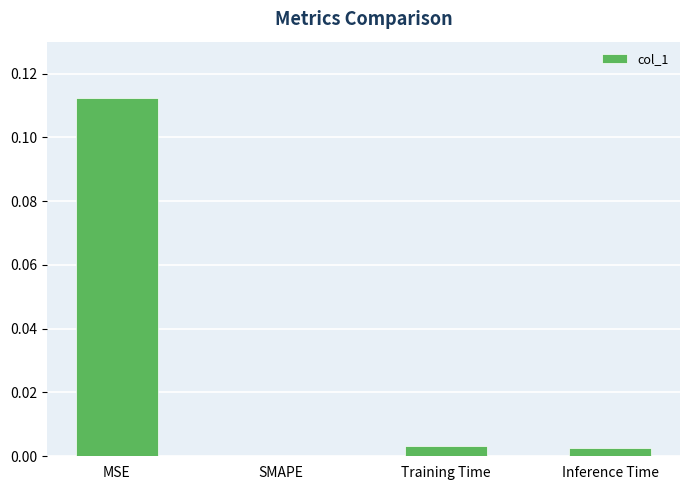

Is it true that the value at Inference Time is 0.0?

True